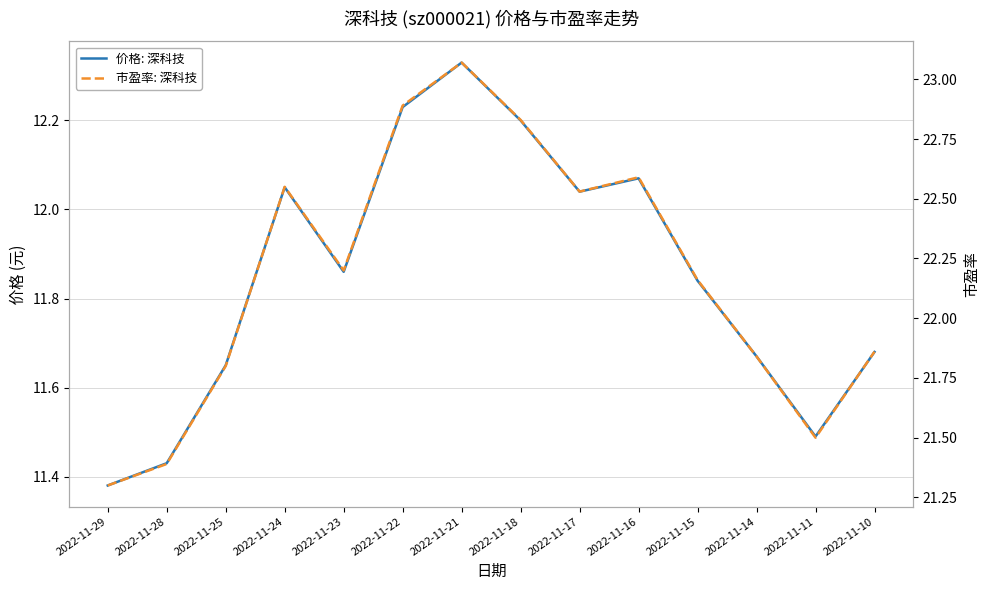

Rank the categories by 市盈率: 深科技 value from highest to lowest.

2022-11-21, 2022-11-22, 2022-11-18, 2022-11-16, 2022-11-24, 2022-11-17, 2022-11-23, 2022-11-15, 2022-11-10, 2022-11-14, 2022-11-25, 2022-11-11, 2022-11-28, 2022-11-29